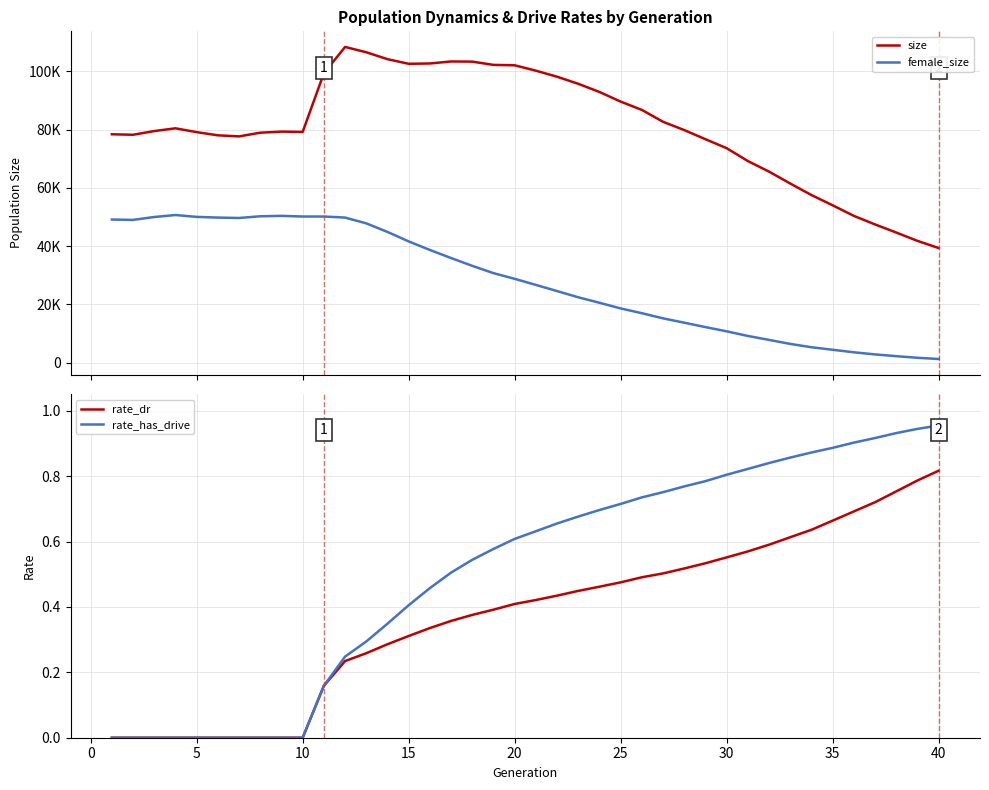

At which label does rate_dr reach its peak?

40